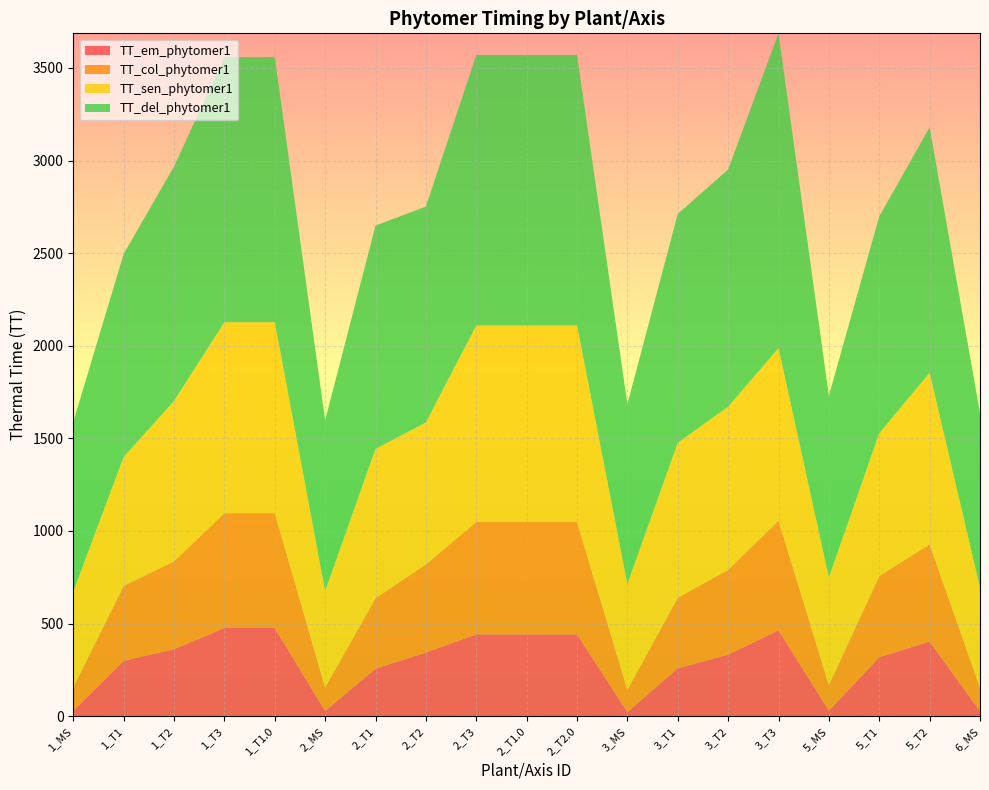

Reading left to right, extract all data points from this chart.

TT_em_phytomer1: 1_MS=28.7	1_T1=299.4	1_T2=361.6	1_T3=476.4	1_T1.0=476.4	2_MS=28.4	2_T1=256.3	2_T2=343.5	2_T3=441.7	2_T1.0=441.7	2_T2.0=441.7	3_MS=22.3	3_T1=259.2	3_T2=332.3	3_T3=463.8	5_MS=30.2	5_T1=318.4	5_T2=403.4	6_MS=27.0
TT_col_phytomer1: 1_MS=127.8	1_T1=404.4	1_T2=474.2	1_T3=619.8	1_T1.0=619.8	2_MS=126.6	2_T1=380.7	2_T2=476.0	2_T3=606.6	2_T1.0=606.6	2_T2.0=606.6	3_MS=120.0	3_T1=380.9	3_T2=457.5	3_T3=592.1	5_MS=138.0	5_T1=438.3	5_T2=524.5	6_MS=126.8
TT_sen_phytomer1: 1_MS=516.0	1_T1=696.0	1_T2=866.0	1_T3=1031.0	1_T1.0=1031.0	2_MS=521.0	2_T1=806.0	2_T2=766.0	2_T3=1061.0	2_T1.0=1061.0	2_T2.0=1061.0	3_MS=571.0	3_T1=836.0	3_T2=881.0	3_T3=931.0	5_MS=581.0	5_T1=771.0	5_T2=926.0	6_MS=541.0
TT_del_phytomer1: 1_MS=916.0	1_T1=1096.0	1_T2=1266.0	1_T3=1431.0	1_T1.0=1431.0	2_MS=921.0	2_T1=1206.0	2_T2=1166.0	2_T3=1461.0	2_T1.0=1461.0	2_T2.0=1461.0	3_MS=971.0	3_T1=1236.0	3_T2=1281.0	3_T3=1700.0	5_MS=981.0	5_T1=1171.0	5_T2=1326.0	6_MS=941.0